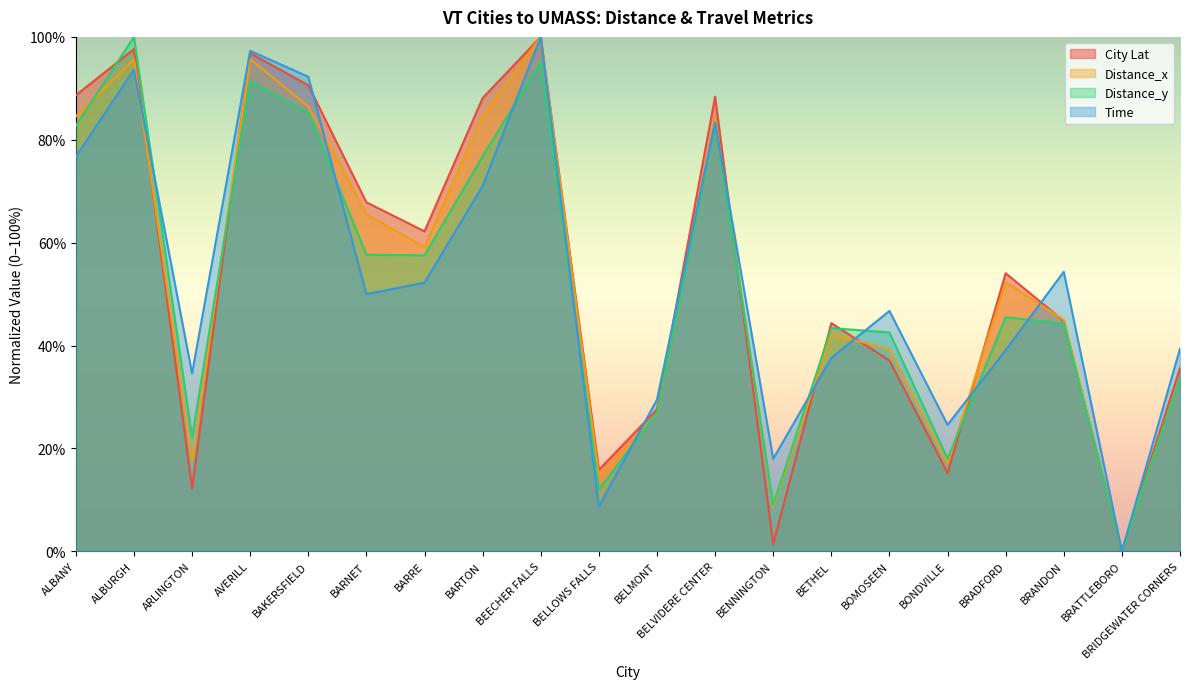

The value of City Lat at BAKERSFIELD is 0.9. True or false?

True